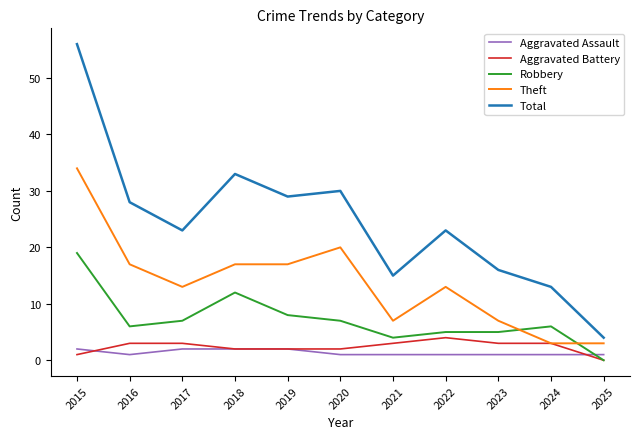

What is the total value across all series at 2025?

8